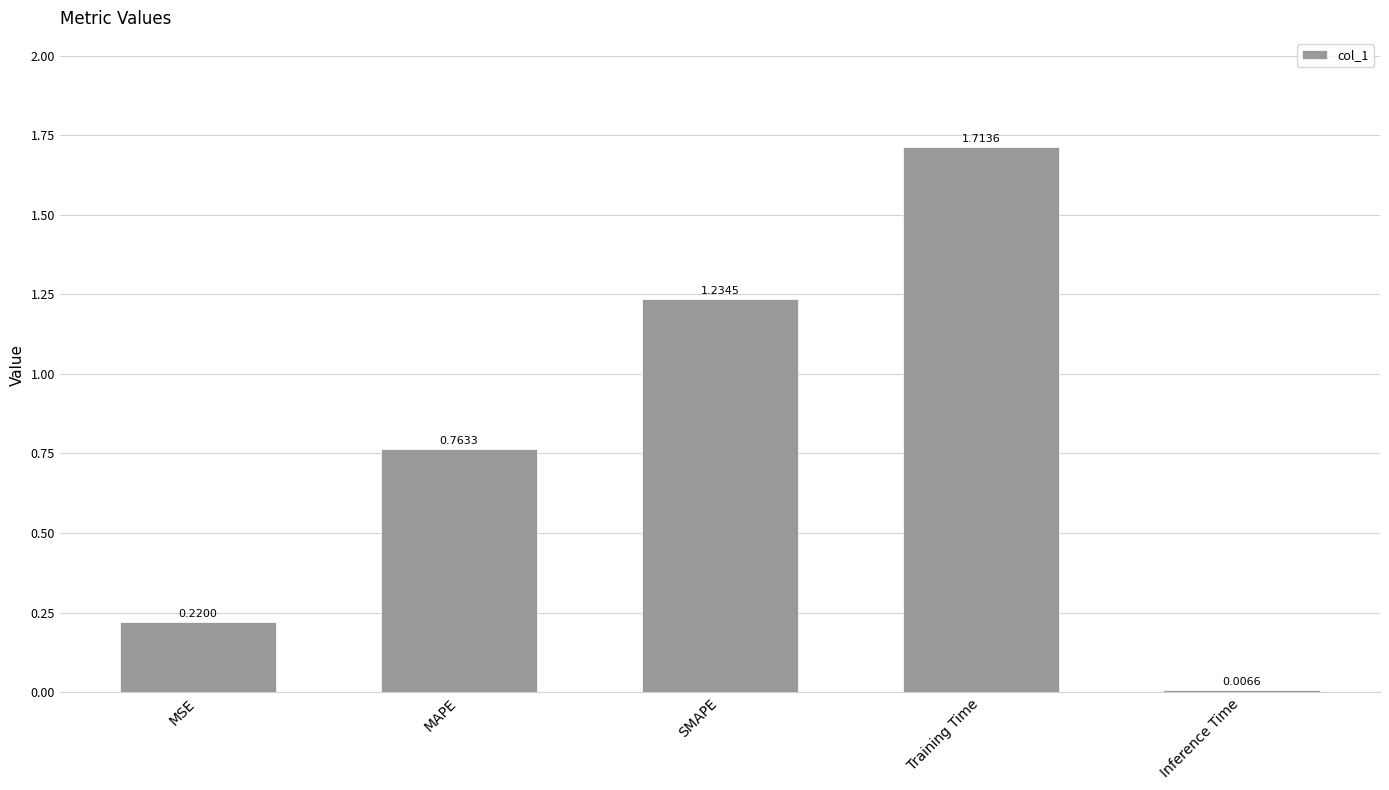

Which label corresponds to the smallest value in the chart?

Inference Time